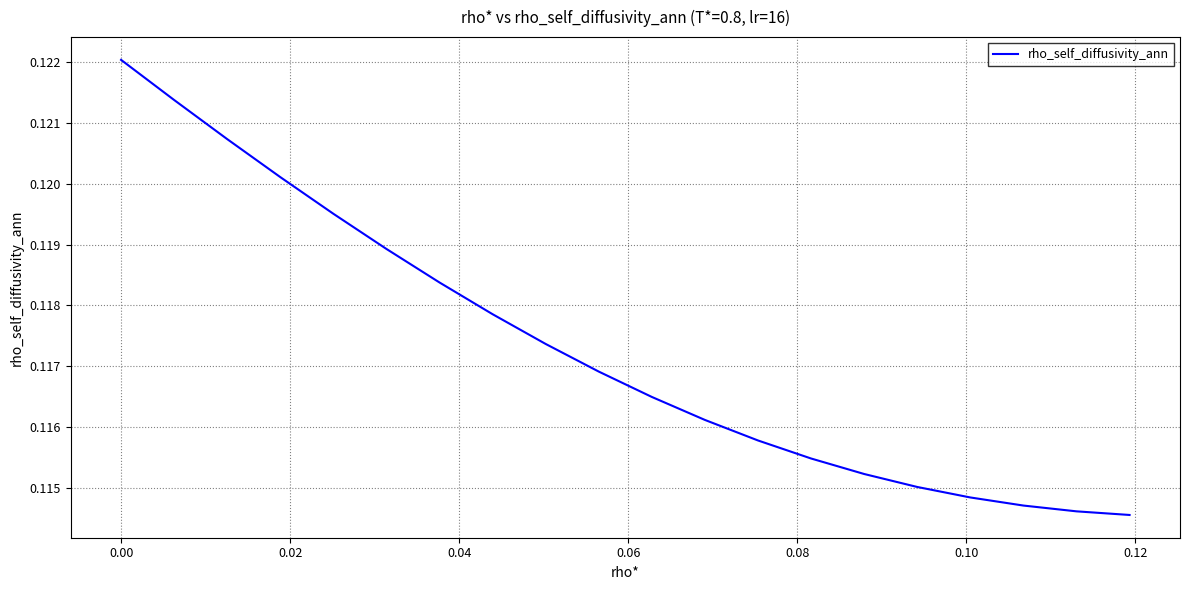

Is this an area chart (filled region under the line)?

No